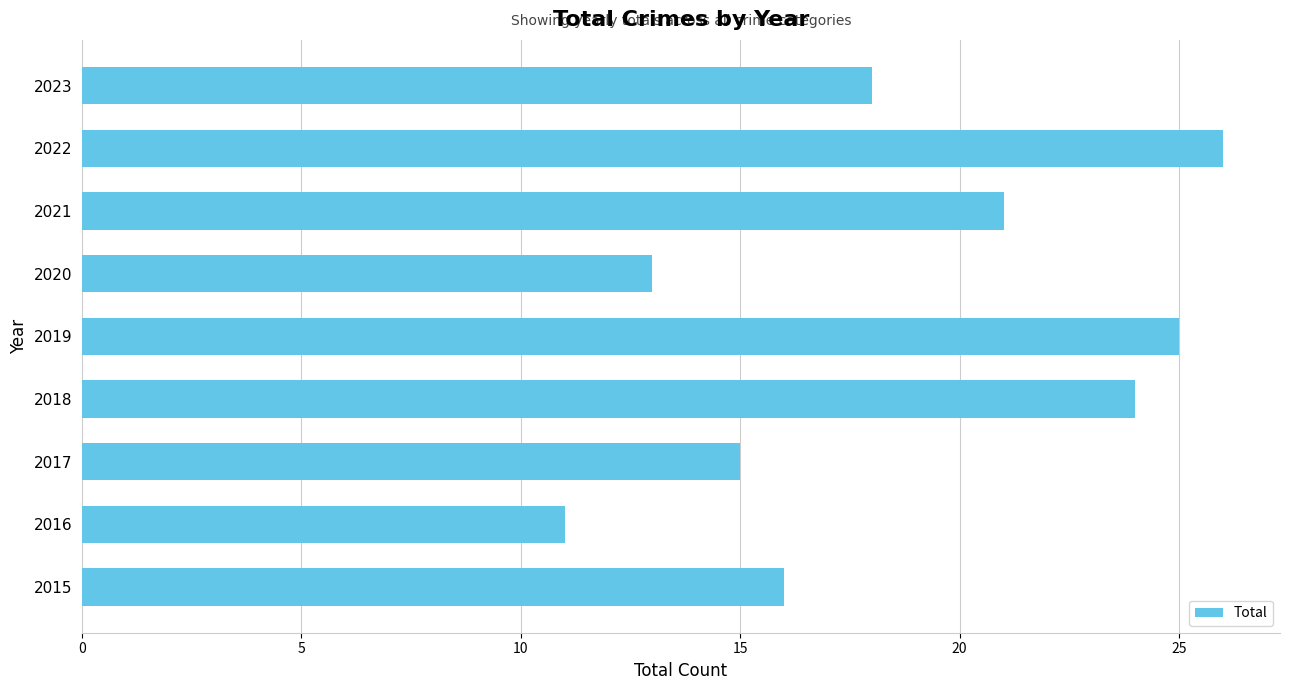

Where is the data nearest to the value 18?

2023